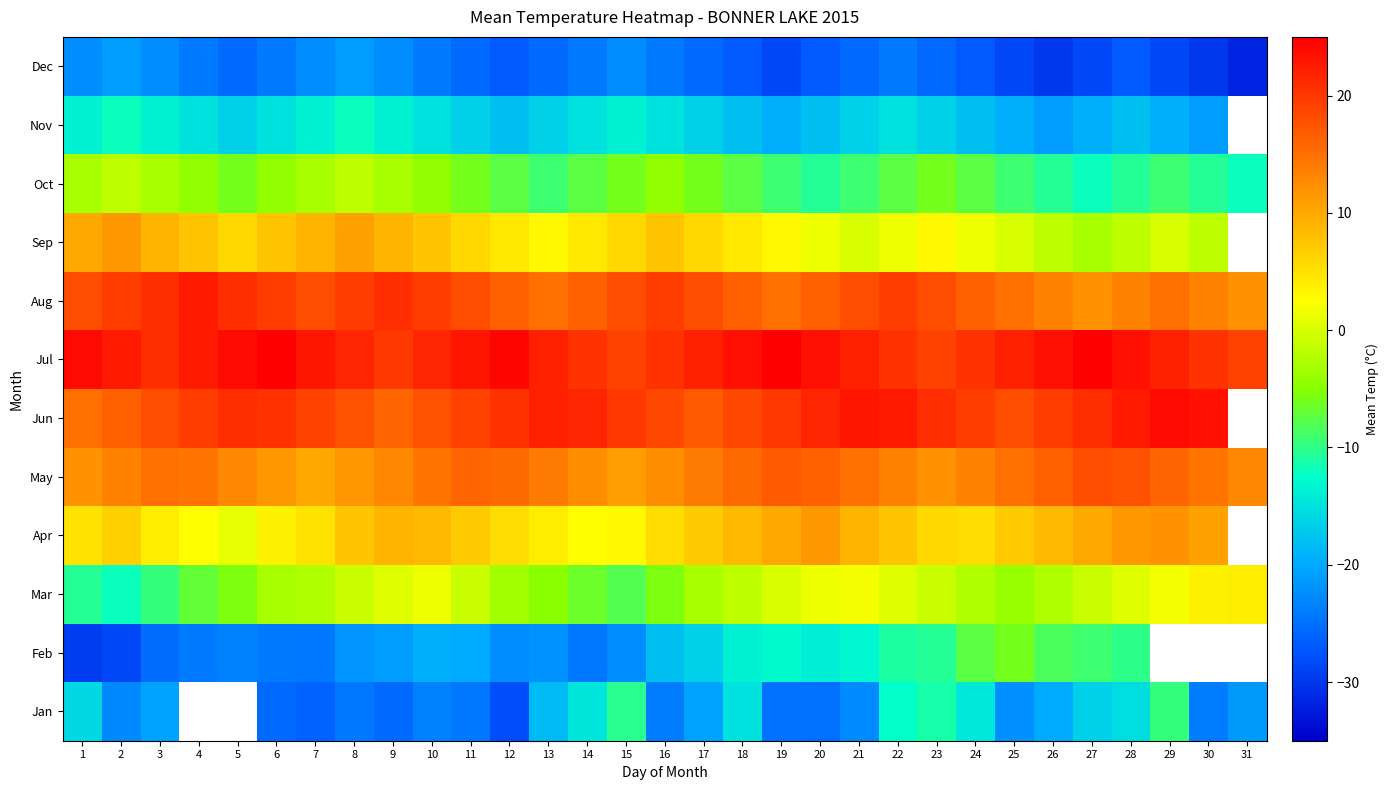

List the labels in order of Oct value, smallest first.

27, 31, 20, 26, 28, 30, 13, 19, 21, 25, 29, 12, 14, 18, 22, 24, 5, 11, 15, 17, 23, 4, 6, 10, 16, 1, 3, 7, 9, 2, 8